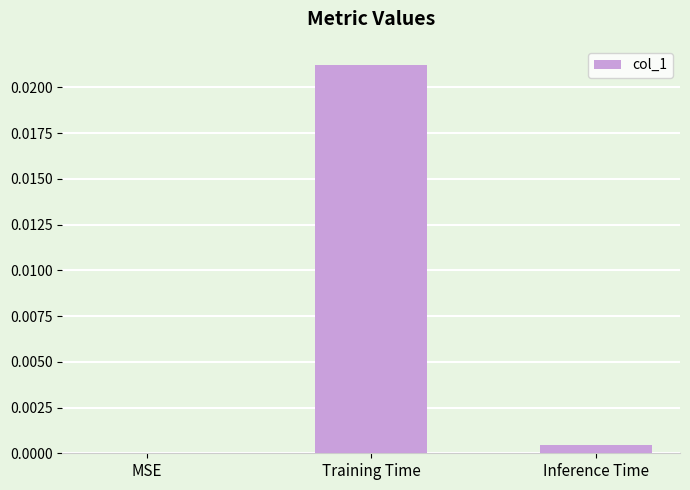

At which label is the value closest to 0?

MSE